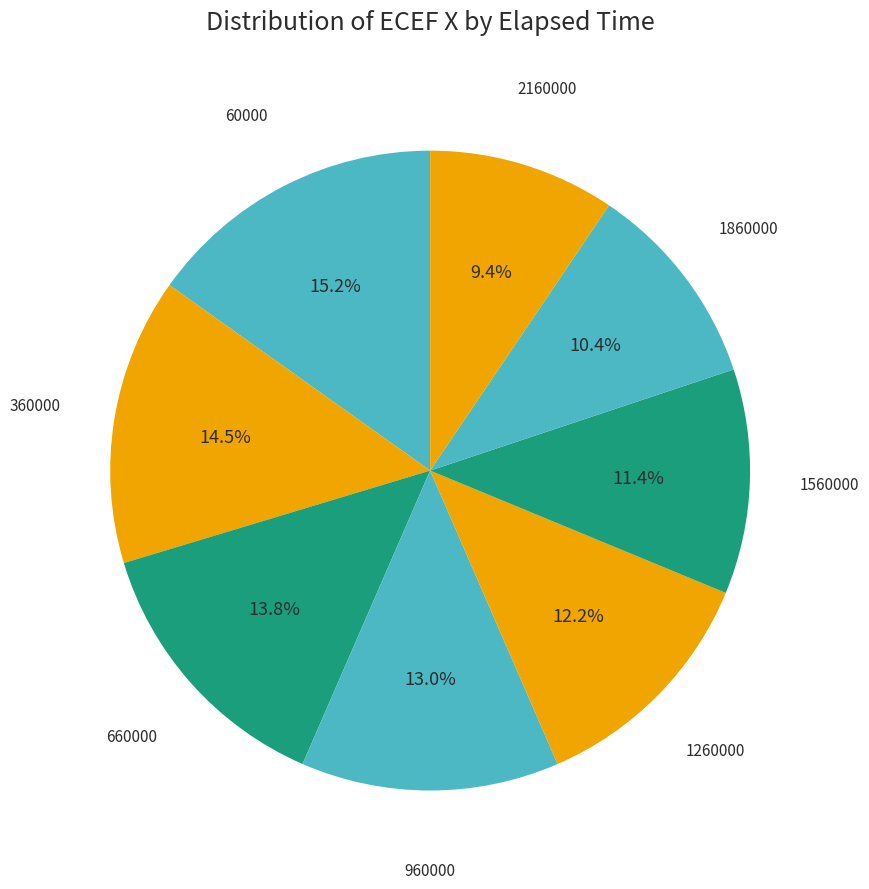

To the nearest percent, what is the average slice percentage?

12%